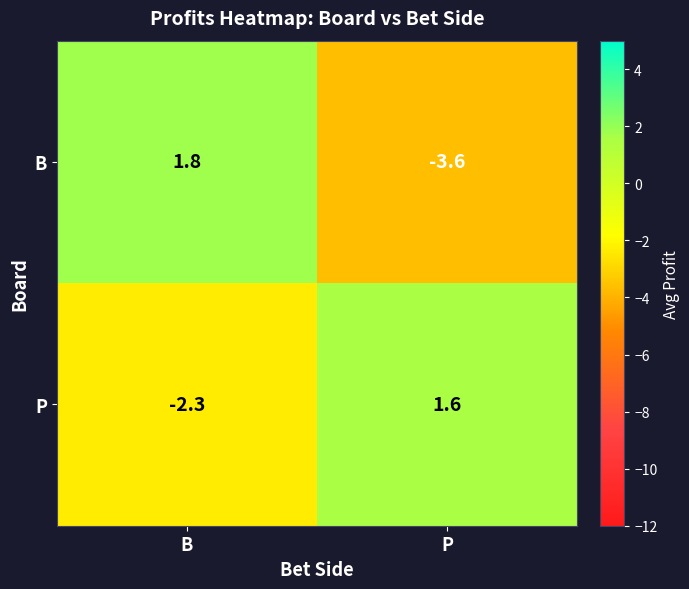

At B, list the series in order from largest to smallest.

B, P